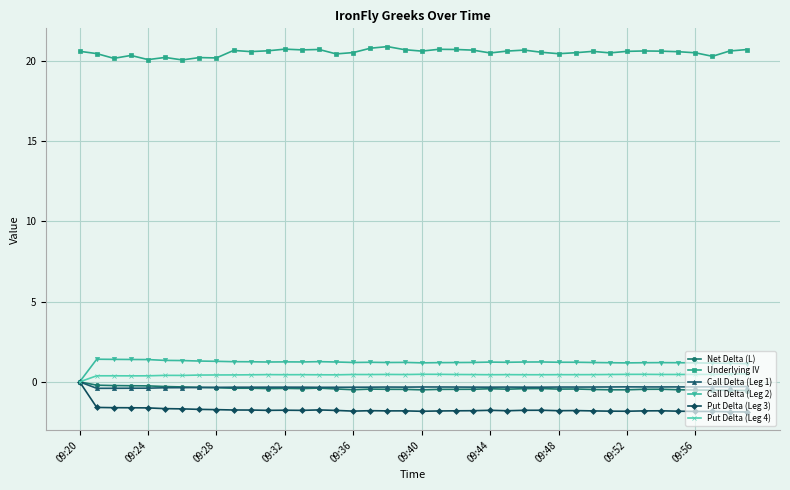

What is the difference between the maximum and second lowest values in the Put Delta (Leg 4) series?

0.1